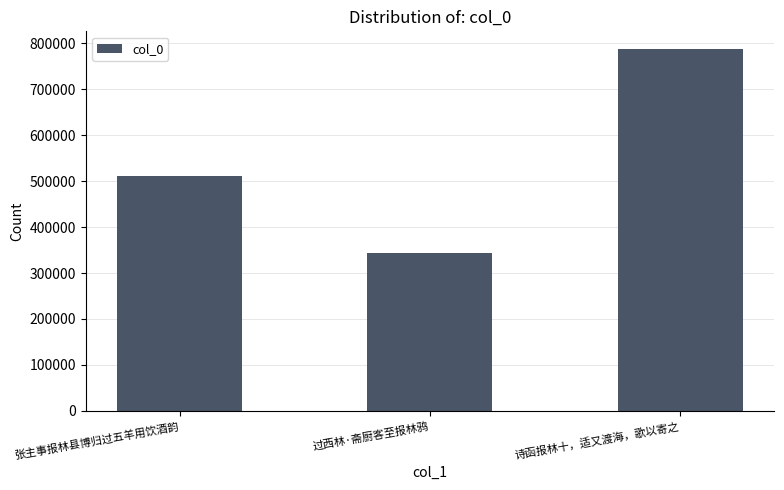

At which label is the value closest to 564745?

张主事报林县博归过五羊用饮酒韵